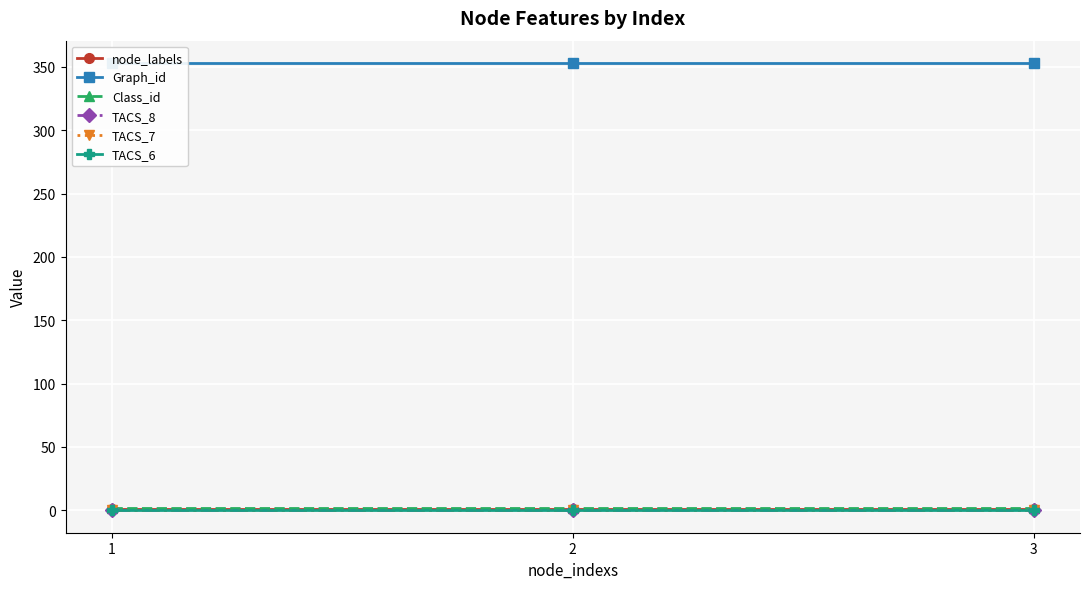

At how many categories does at least one series exceed 184?

3